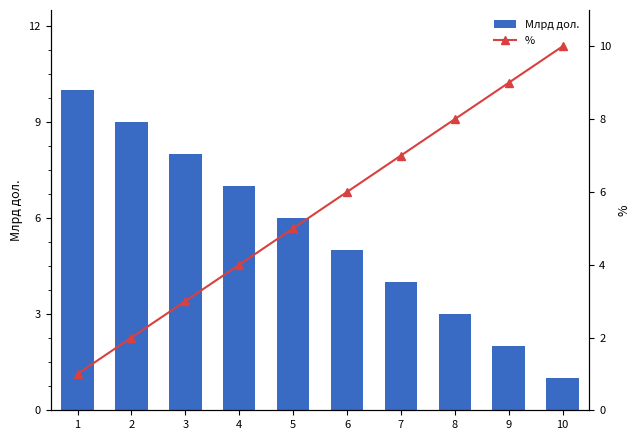

What is the sum of all % values?

55